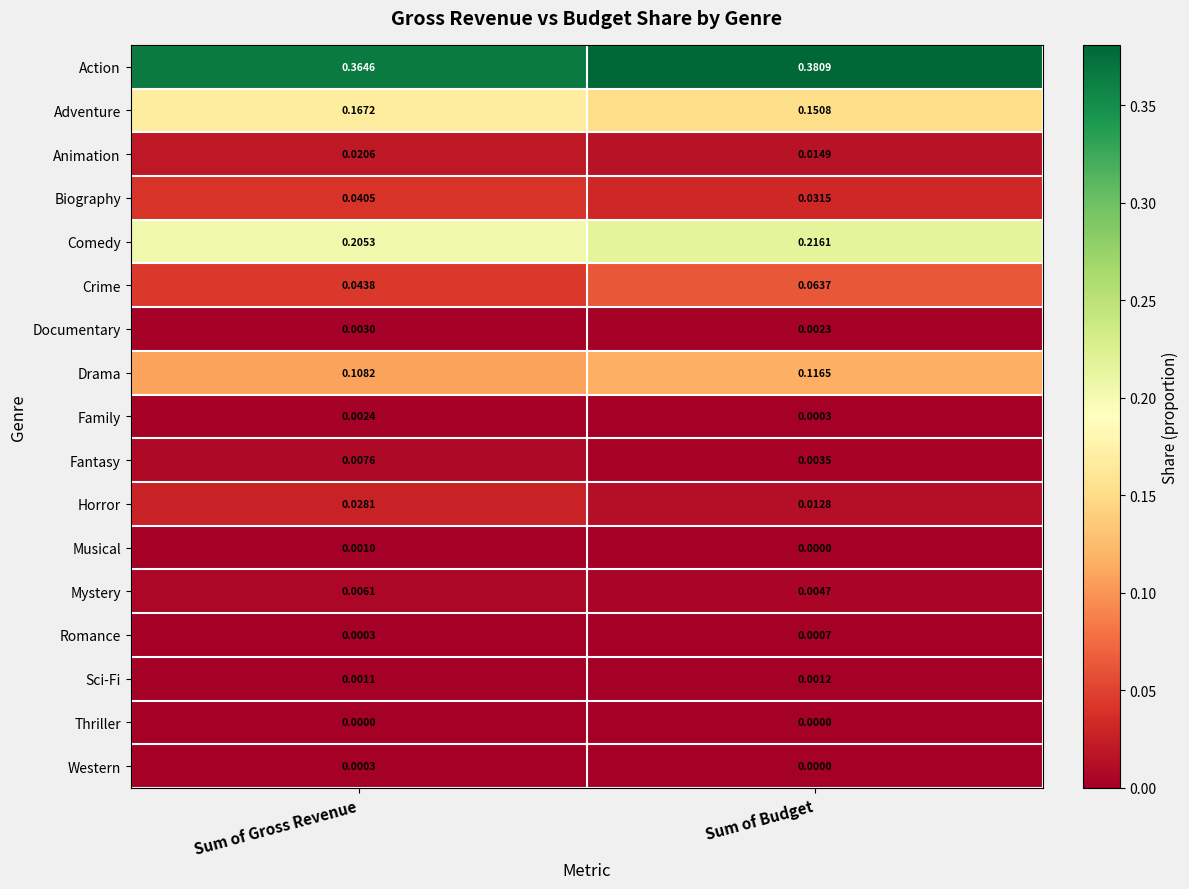

Count the number of data series in this chart.

17